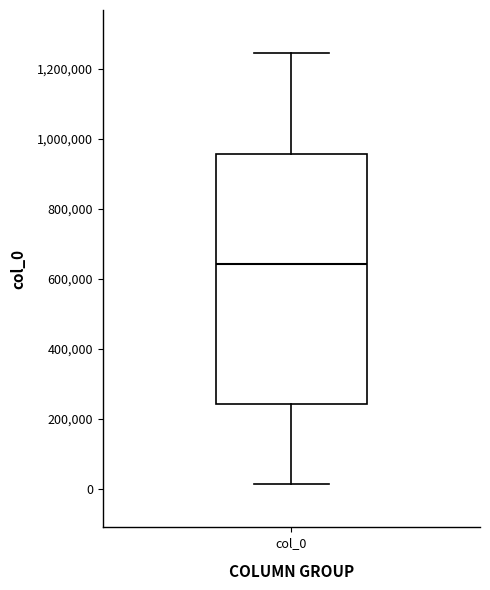

Transcribe this box plot: give where the median line is, the range the box spans, and where the two whiskers end, as read against the y-axis. The values are not printed on the chart, so give them approximately, as read against the axis.

median 640000, box 240000 to 960000, whiskers 20000 to 1240000